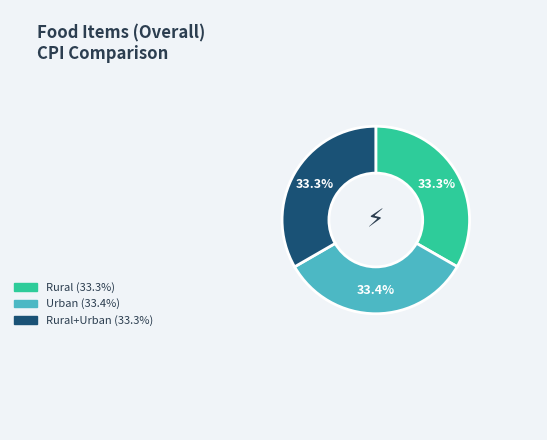

Is there a majority slice in this chart?

No